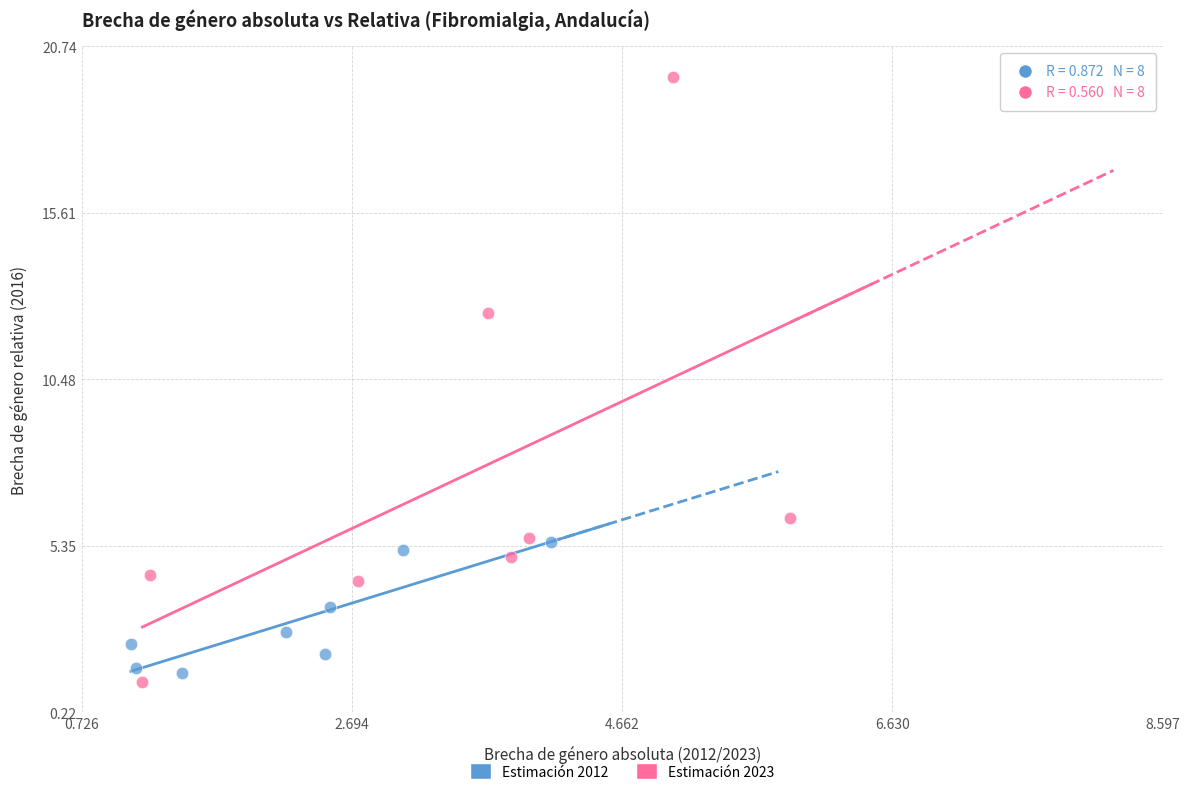

Which series reaches the maximum Y coordinate?

Estimación 2023